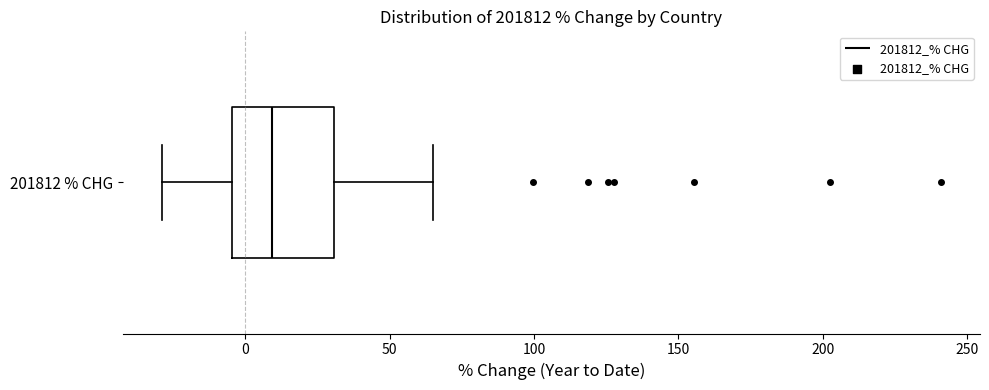

Read this box plot against the x-axis: the position of the median line, the range covered by the box, and the ends of both whiskers. The values are not printed on the chart, so give them approximately, as read against the axis.

median 10, box -5 to 30, whiskers -30 to 65